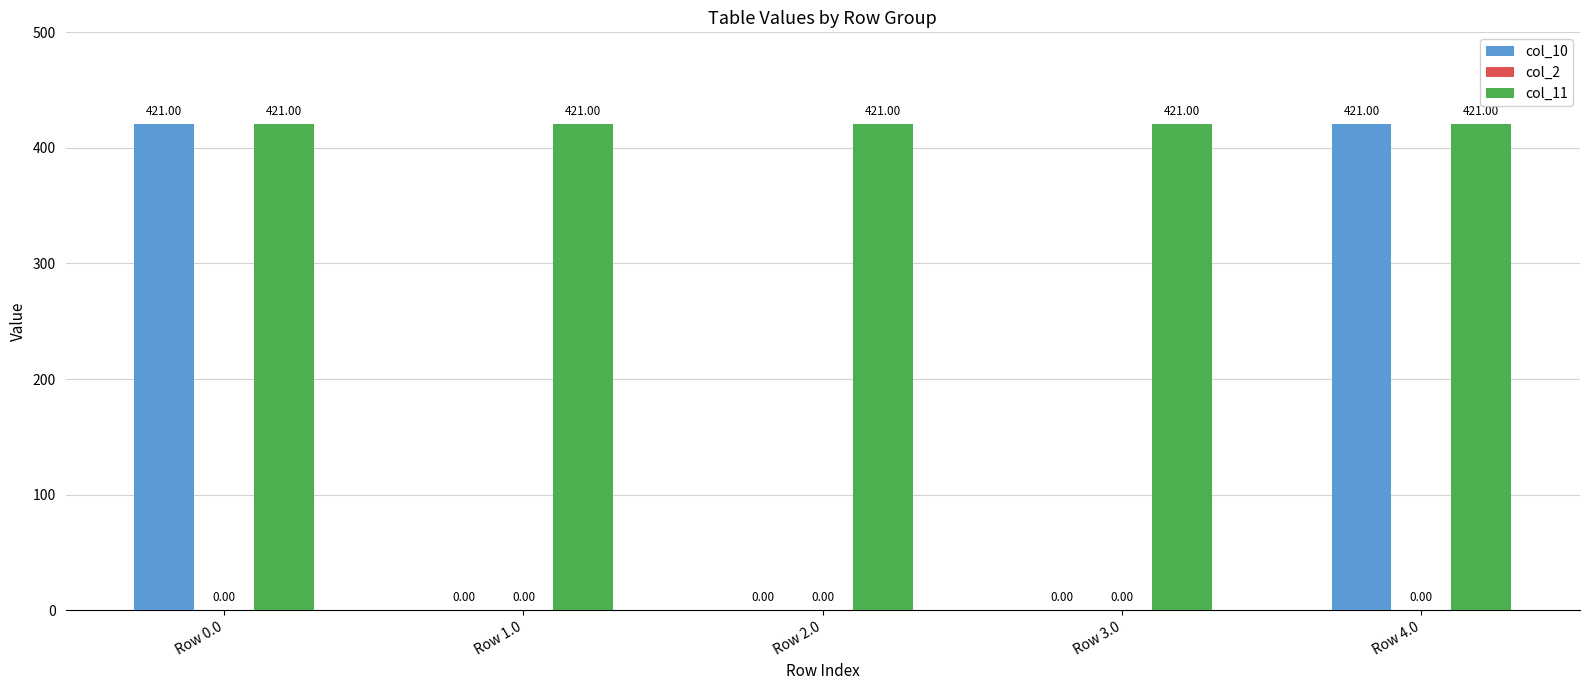

Which series has the largest total across all categories?

col_11